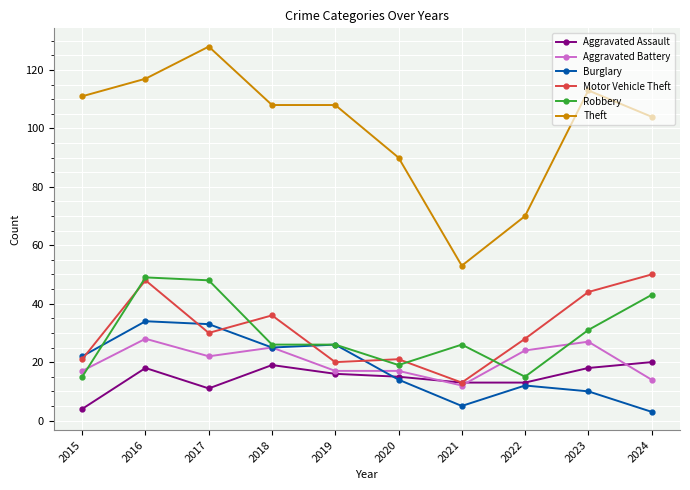

Reading left to right, list all the values displayed in this chart.

Aggravated Assault: 4	18	11	19	16	15	13	13	18	20
Aggravated Battery: 17	28	22	25	17	17	12	24	27	14
Burglary: 22	34	33	25	26	14	5	12	10	3
Motor Vehicle Theft: 21	48	30	36	20	21	13	28	44	50
Robbery: 15	49	48	26	26	19	26	15	31	43
Theft: 111	117	128	108	108	90	53	70	113	104